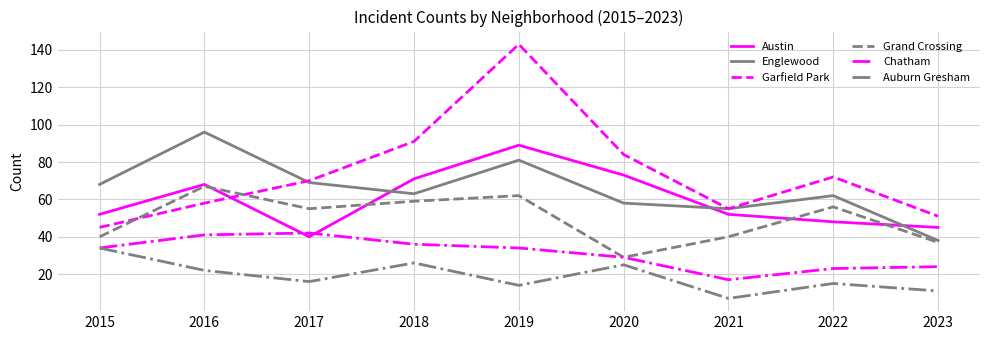

True or false: Garfield Park and Auburn Gresham intersect in this chart.

False